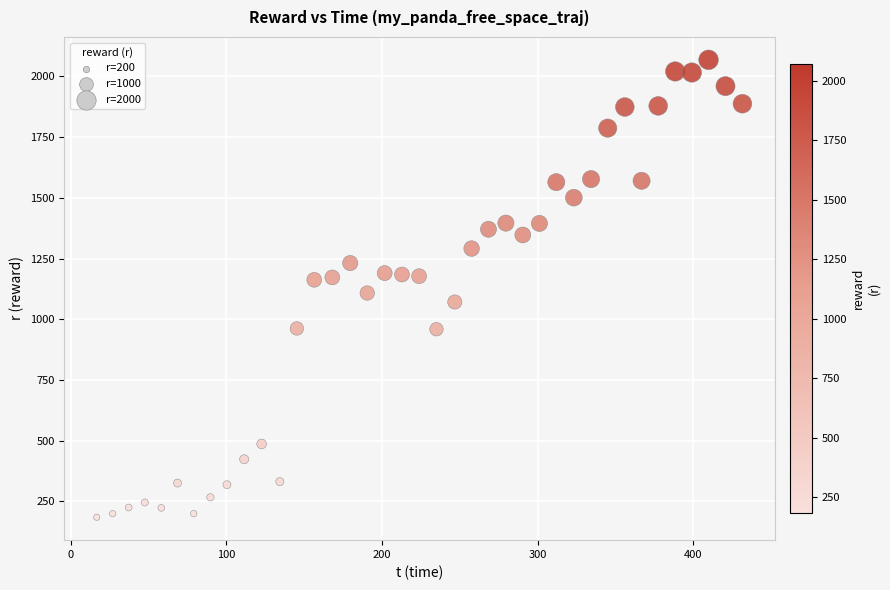

What is the range of Y values (max minus min)?

1884.3